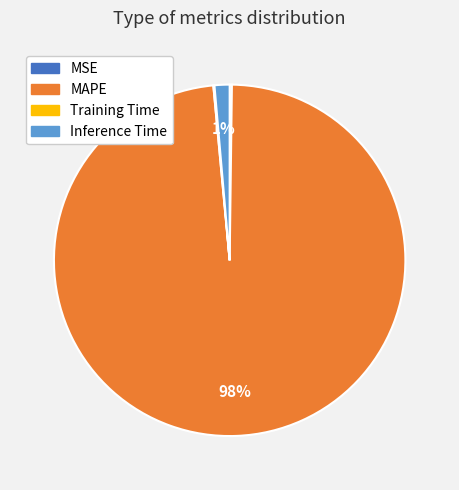

To the nearest percent, what is the average slice percentage?

25%